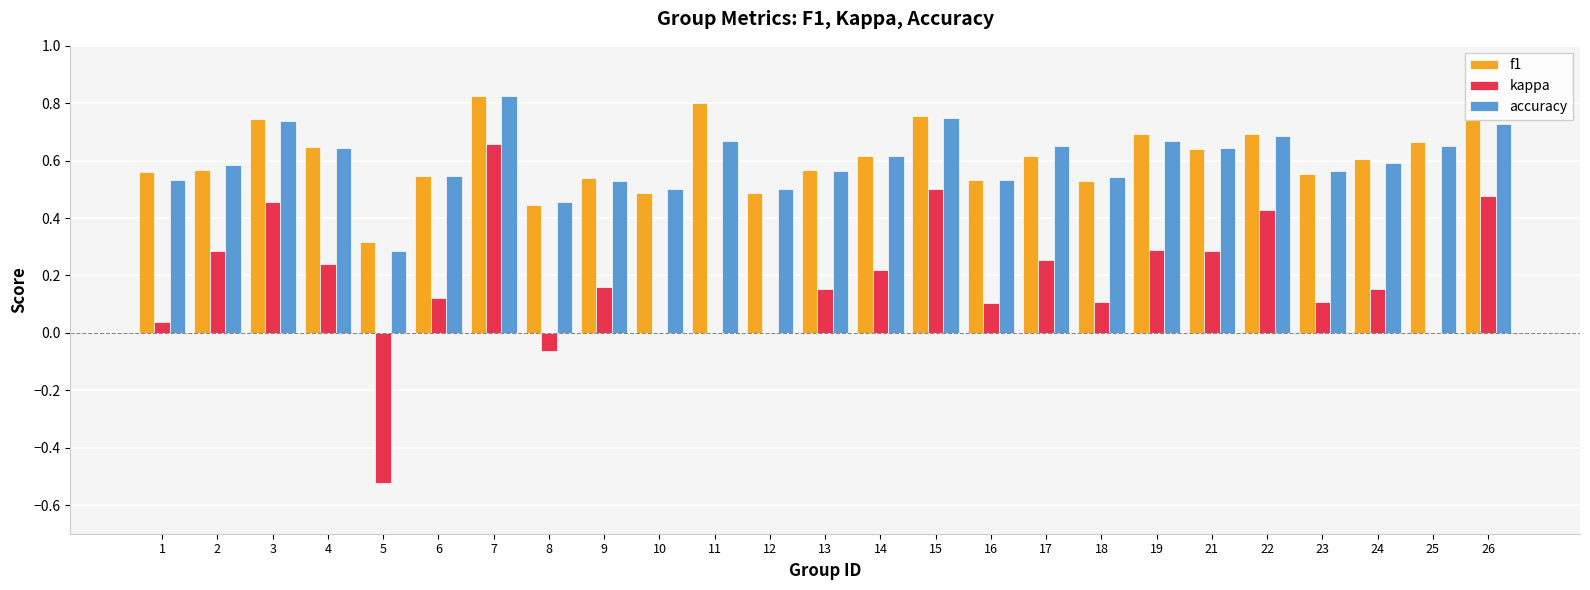

Is it true that f1 equals 0.8 at 15?

True